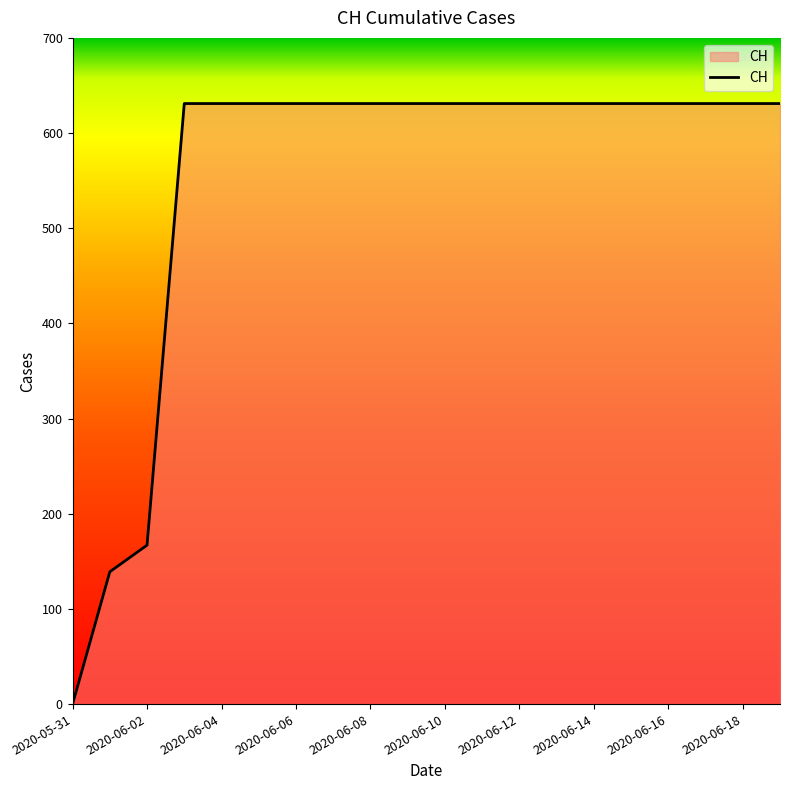

What is the difference between the maximum and minimum values?

631